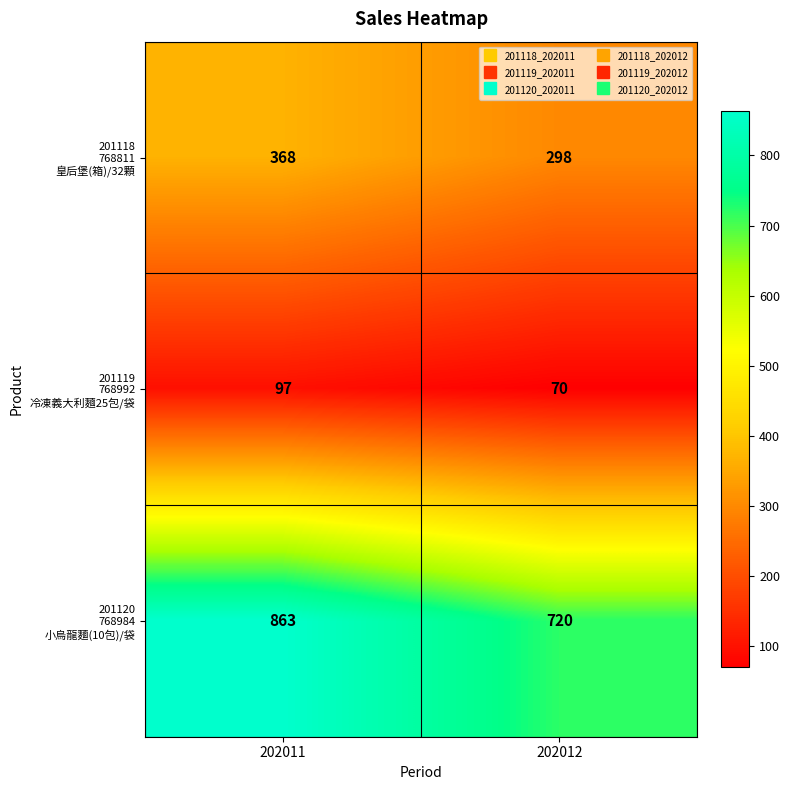

What is the difference between the highest and lowest values at 202012?

650